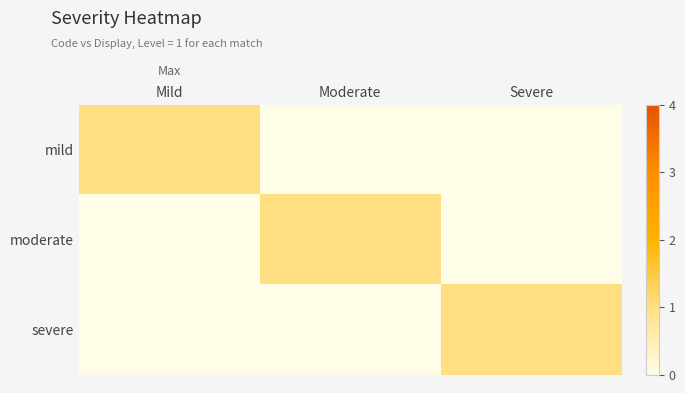

At Mild, list the series in order from largest to smallest.

mild, moderate, severe